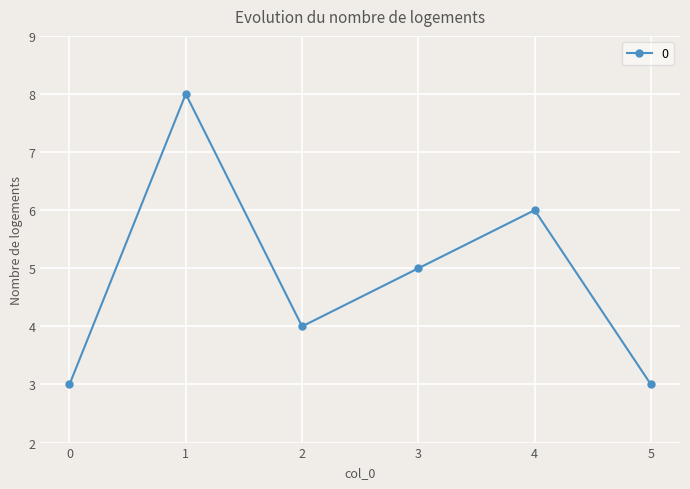

At which category does the data reach its first local peak?

1